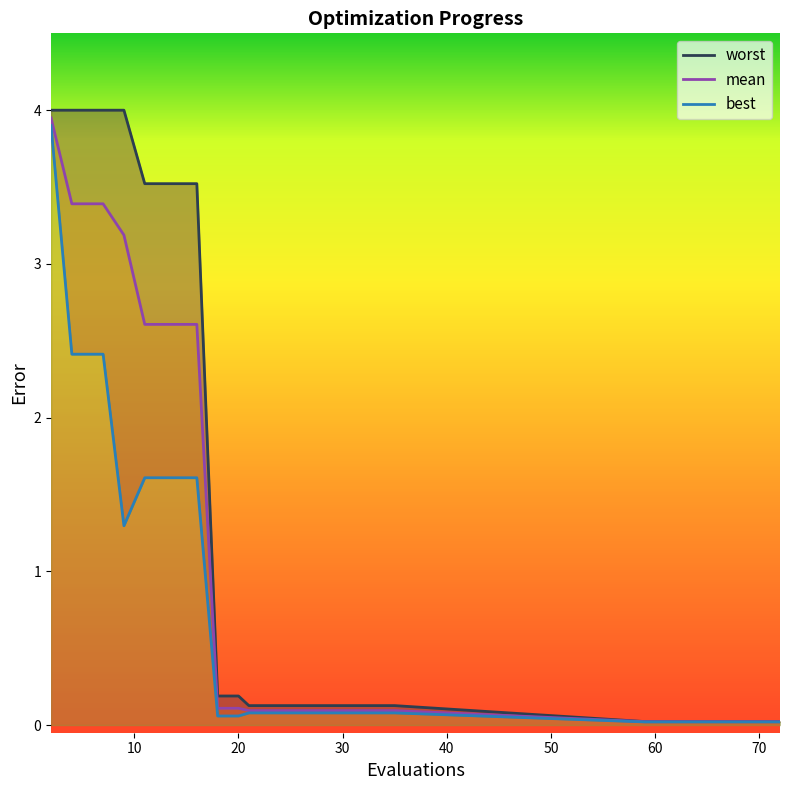

What are all the series names shown in the legend?

mean, best, worst